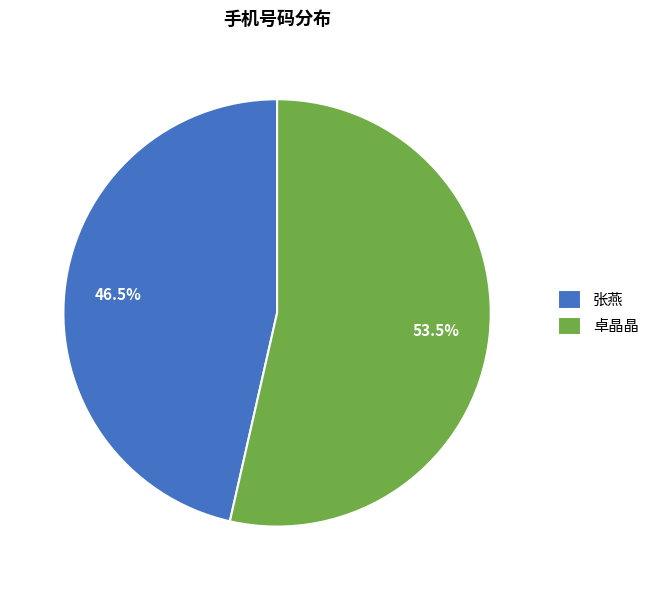

How many slices are in this pie chart?

2